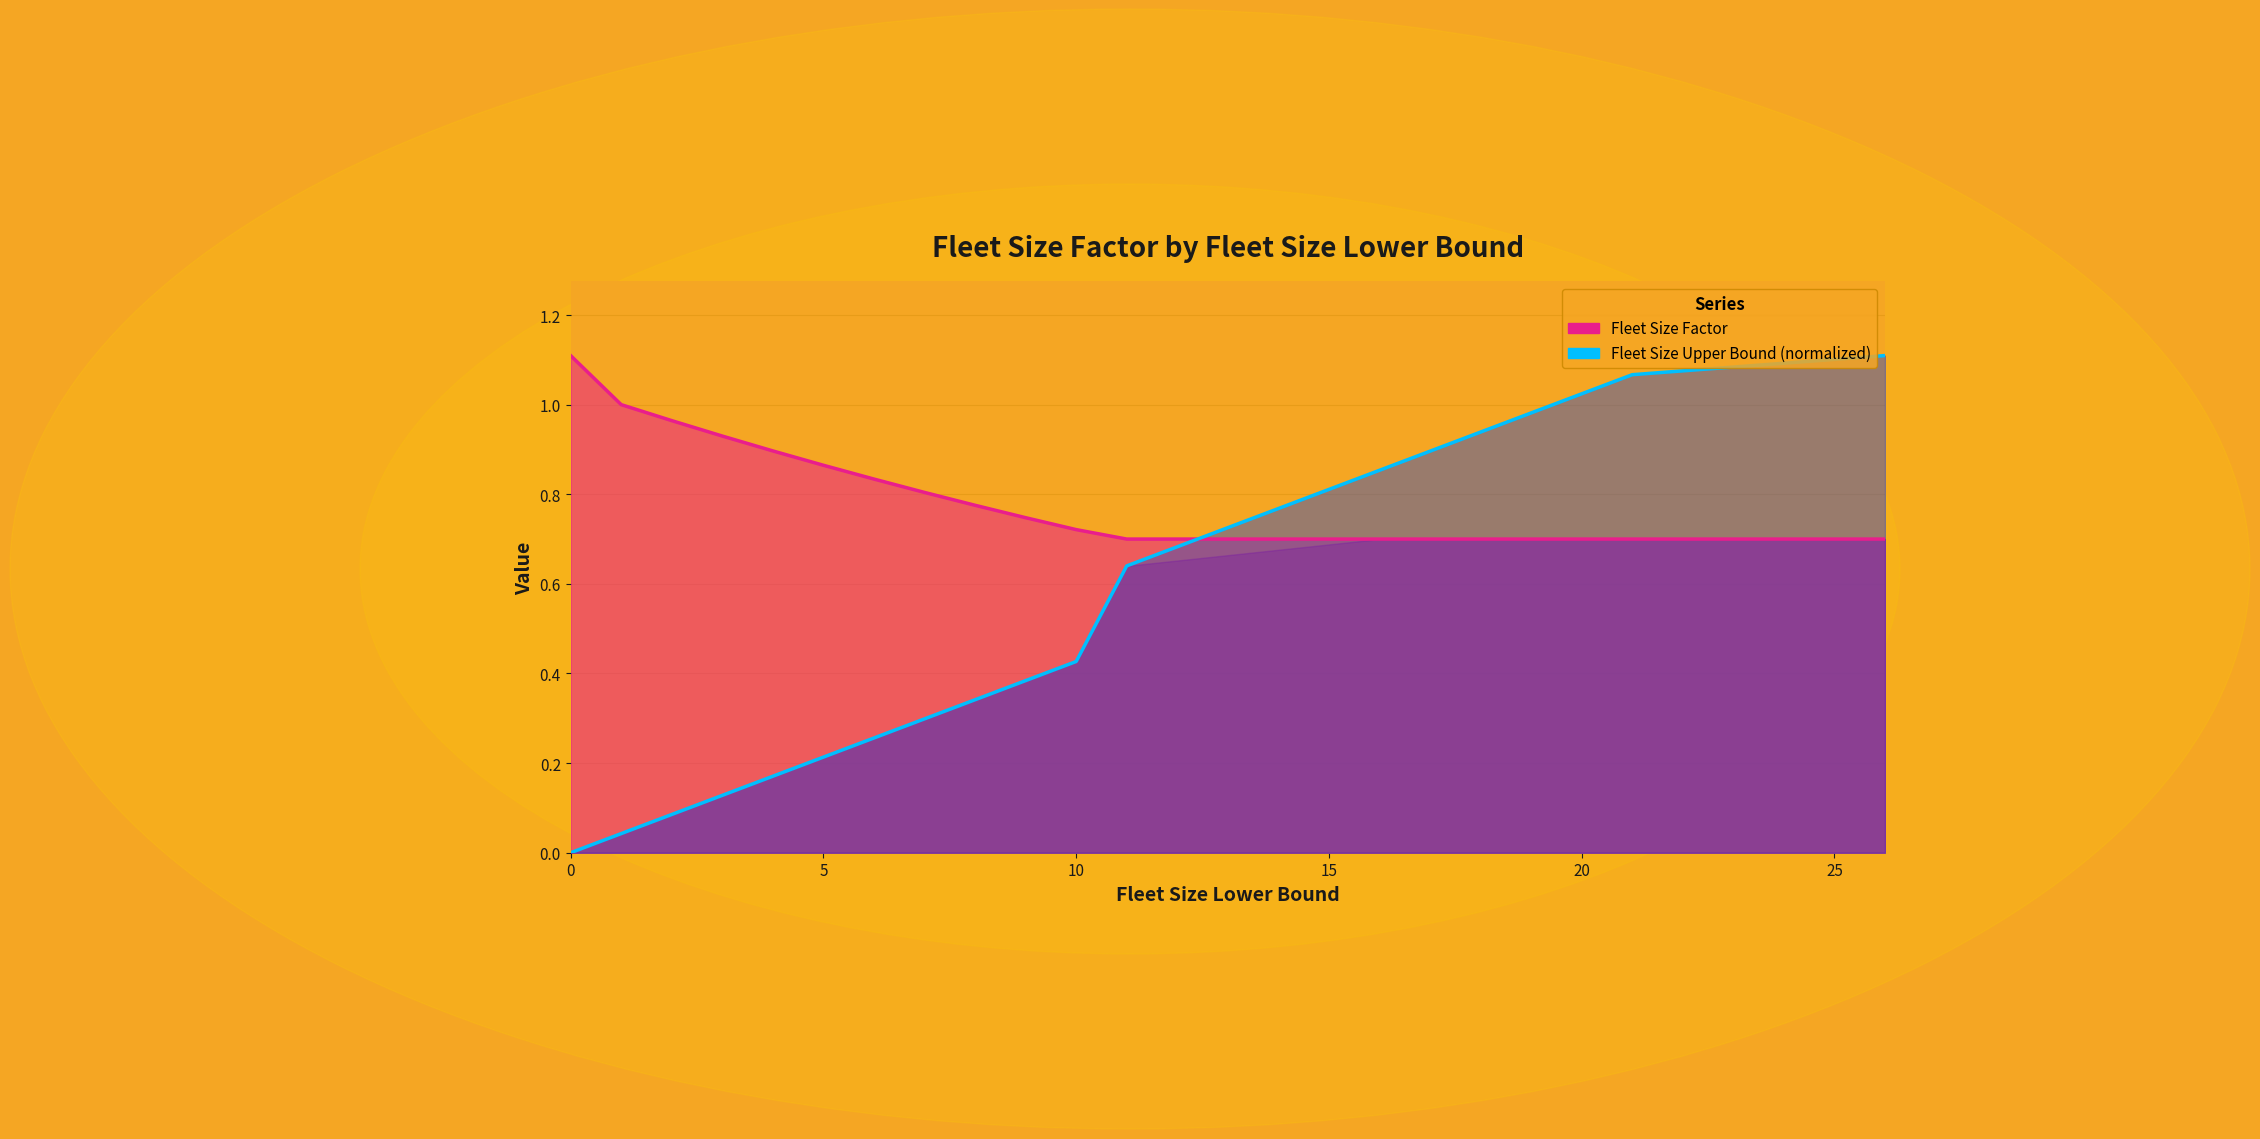

The value of Fleet Size Factor at 16 is 0.3. True or false?

False